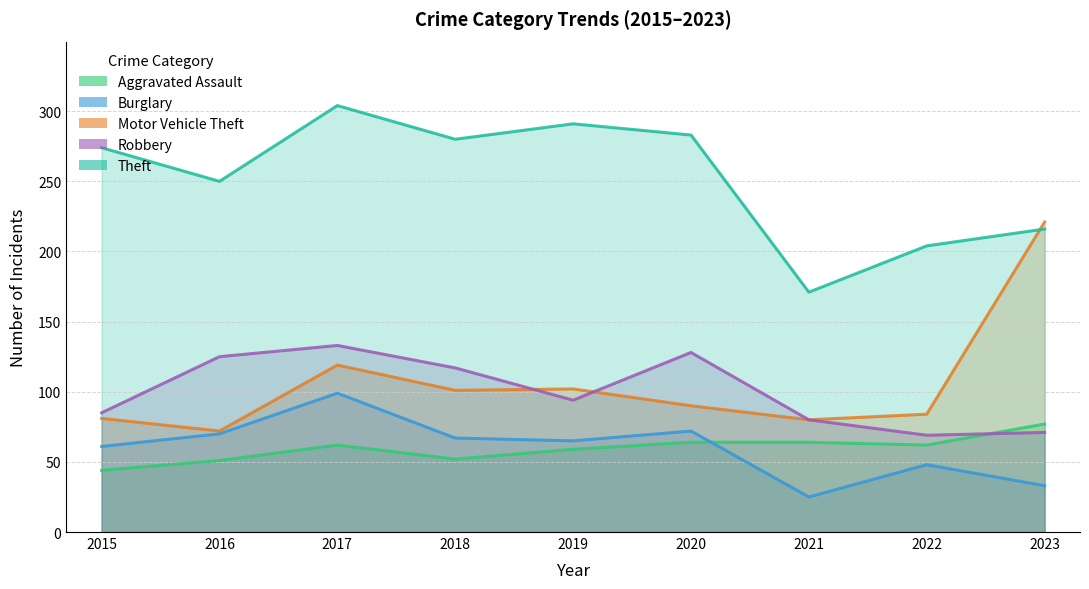

Between 2019 and 2018, which is larger?

2019